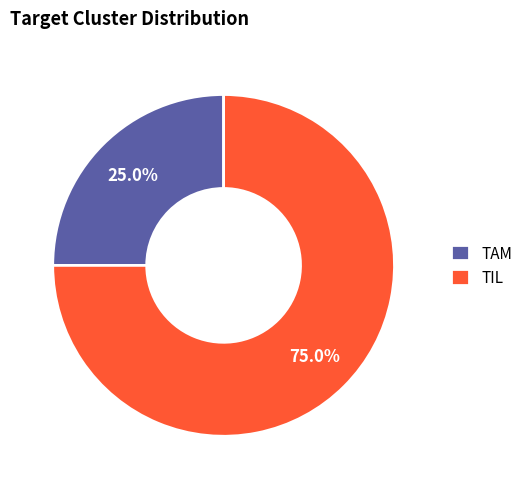

Count the number of slices in the pie.

2